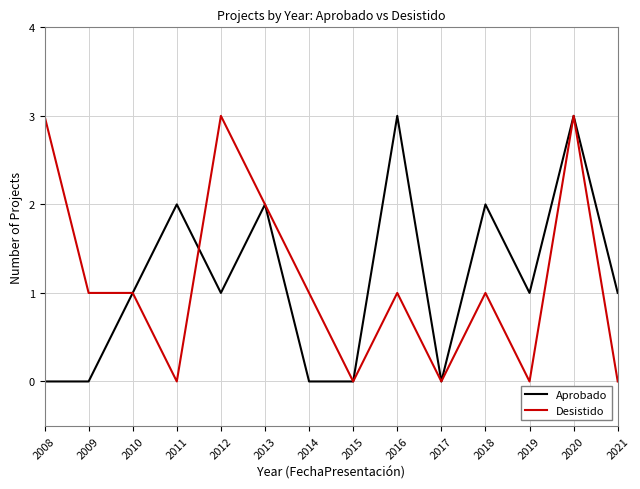

The value of Desistido at 2014 is 1. True or false?

True